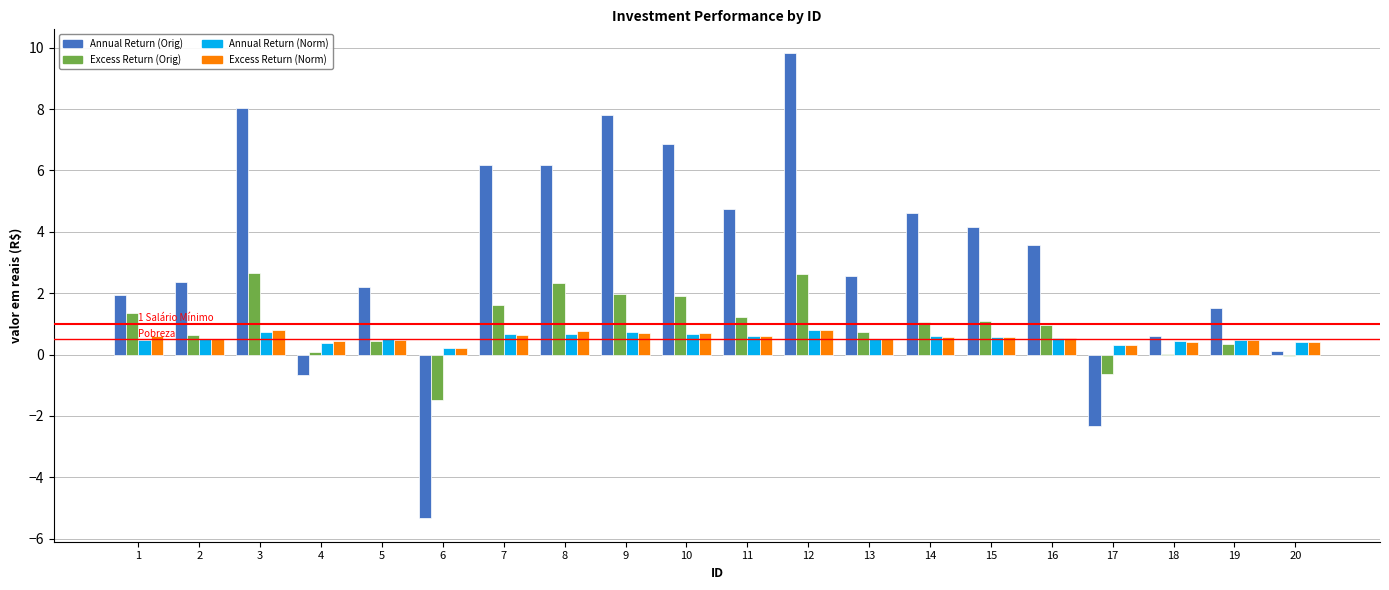

What is the maximum value for Excess Return (Norm)?

0.8